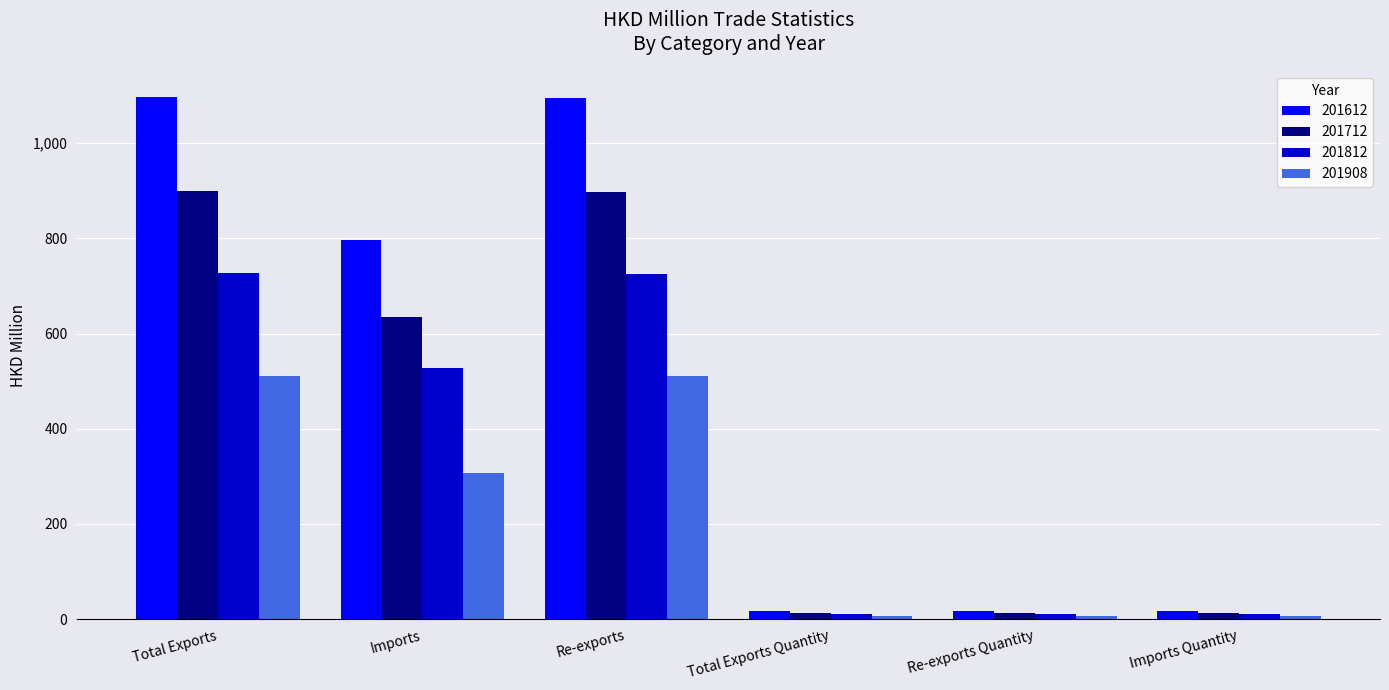

List the series in order of their overall mean, highest first.

201612, 201712, 201812, 201908